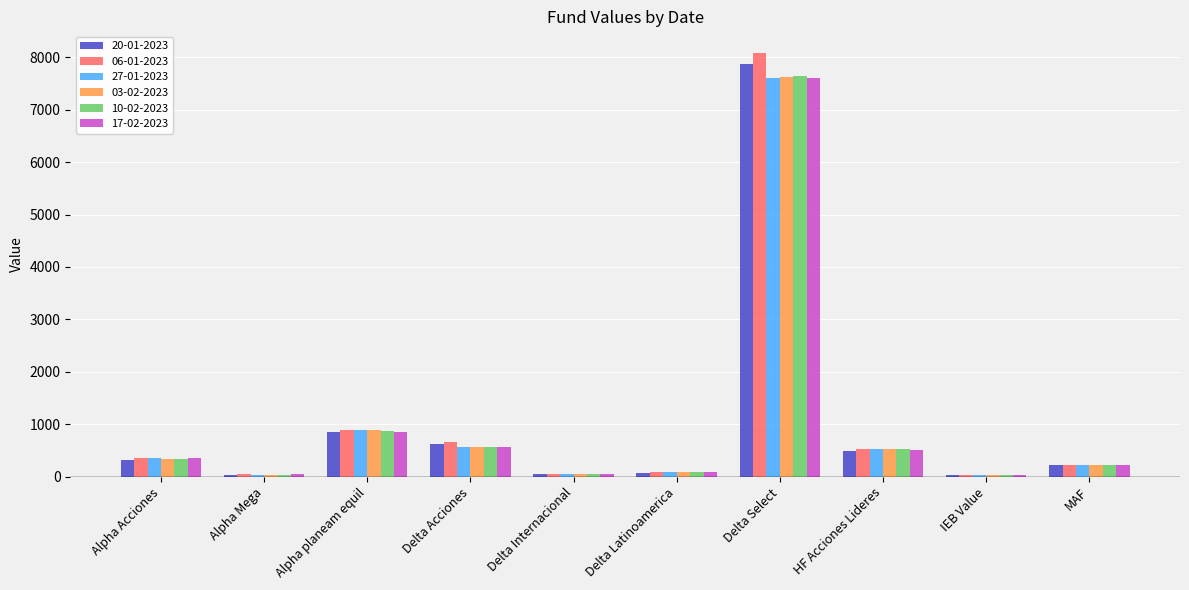

At which label is 20-01-2023 closest to 3951?

Alpha planeam equil